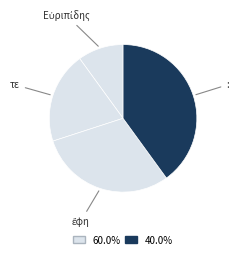

Which category has the biggest portion of the pie?

: